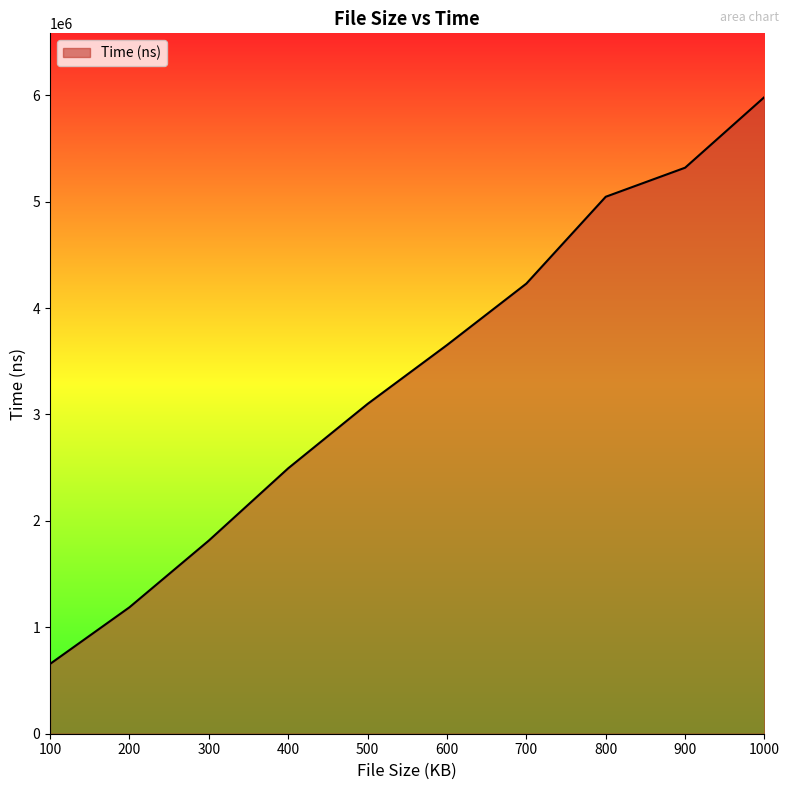

Where is the data nearest to the value 3319421?

500